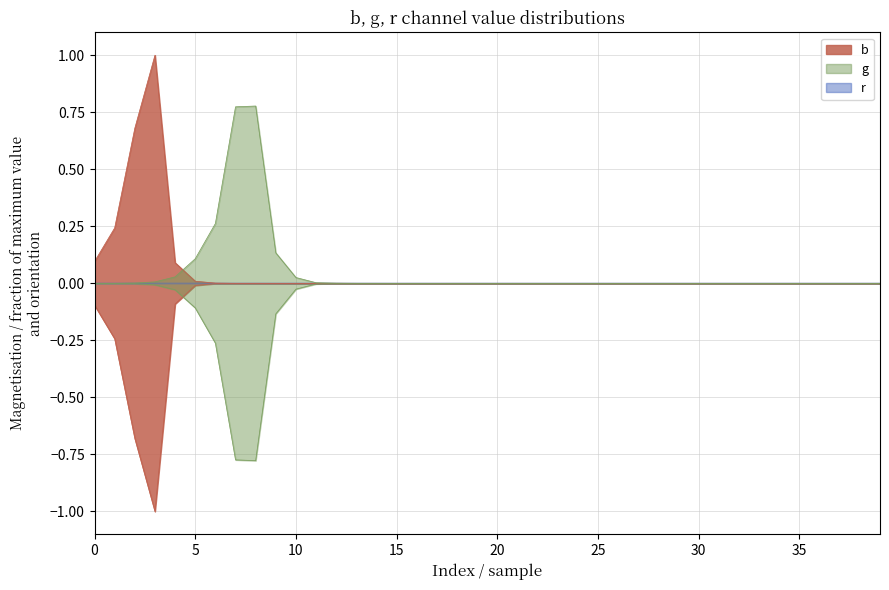

Reading left to right, list all the values displayed in this chart.

b: 0.1	0.2	0.7	1.0	0.1	0.0	0.0	0.0	0.0	0.0	0.0	0.0	0.0	0.0	0.0	0.0	0.0	0.0	0.0	0.0	0.0	0.0	0.0	0.0	0.0	0.0	0.0	0.0	0.0	0.0	0.0	0.0	0.0	0.0	0.0	0.0	0.0	0.0	0.0	0.0
g: 0.0	0.0	0.0	0.0	0.0	0.1	0.3	0.8	0.8	0.1	0.0	0.0	0.0	0.0	0.0	0.0	0.0	0.0	0.0	0.0	0.0	0.0	0.0	0.0	0.0	0.0	0.0	0.0	0.0	0.0	0.0	0.0	0.0	0.0	0.0	0.0	0.0	0.0	0.0	0.0